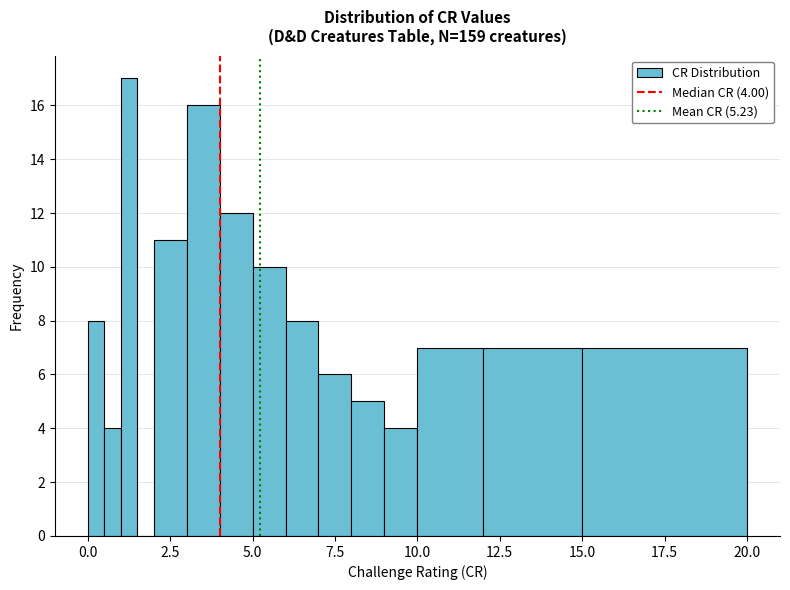

Around what value on the x-axis is the tallest bar? Give the approximate position of its centre, as read against the axis.

1.5